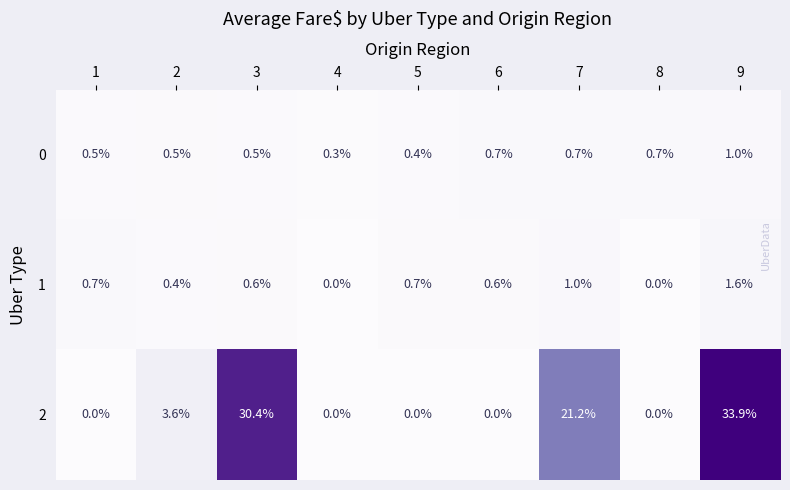

Rank the series by their maximum value, from highest to lowest.

2, 1, 0